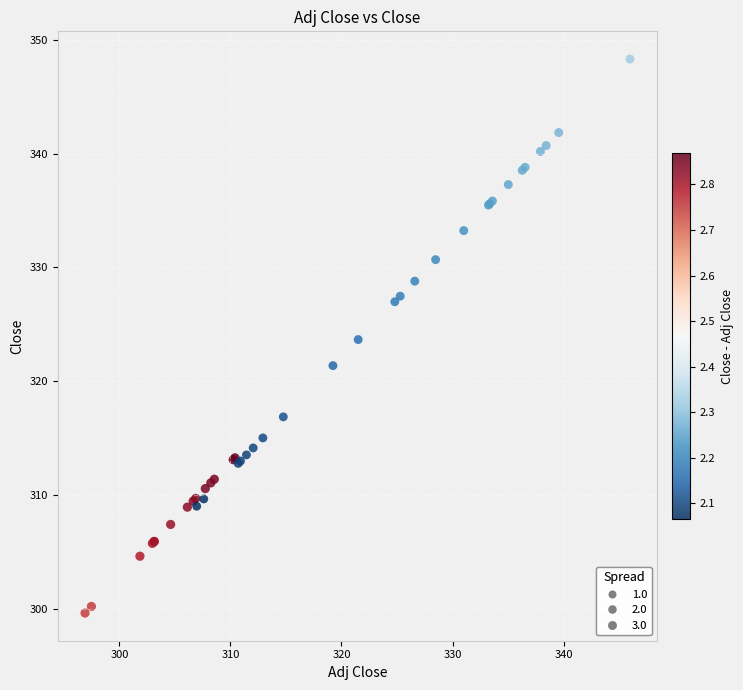

What Y value in the scatter plot is closest to 323?

323.7